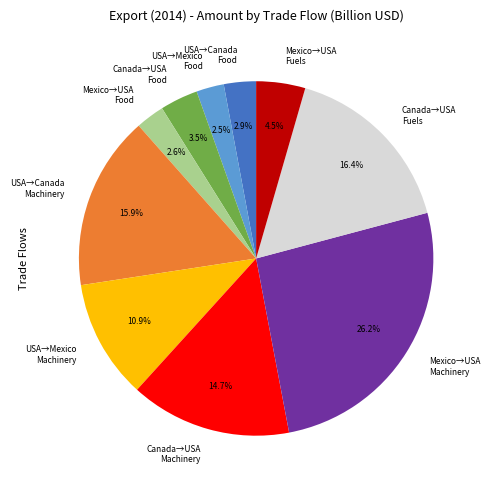

Is Canada→USA Machinery the majority of the pie?

No